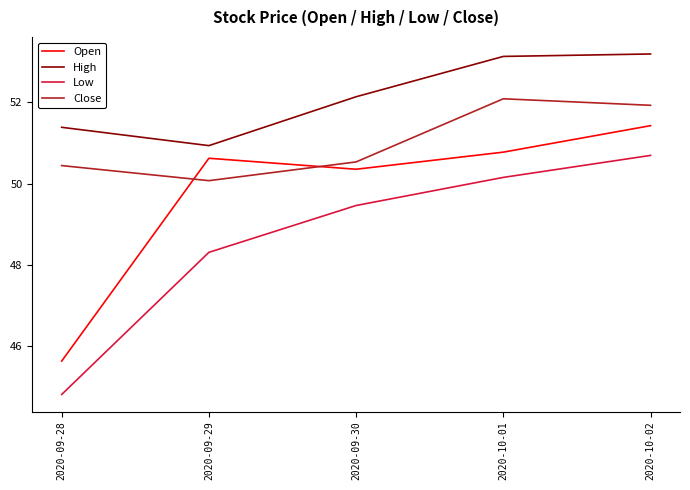

What is the minimum value for Open?

45.6